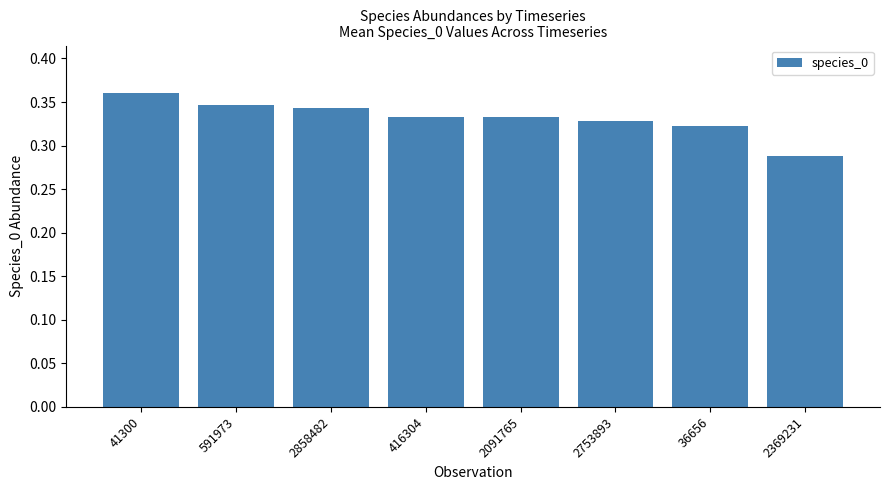

At which category does the chart reach its minimum across all series?

2369231